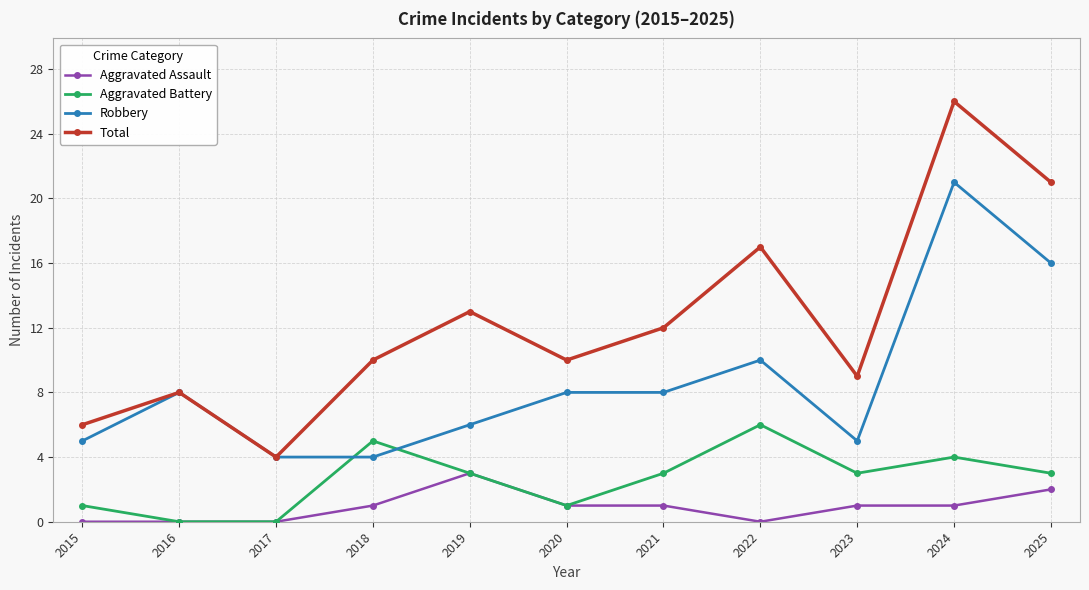

How many series are shown in this chart?

4